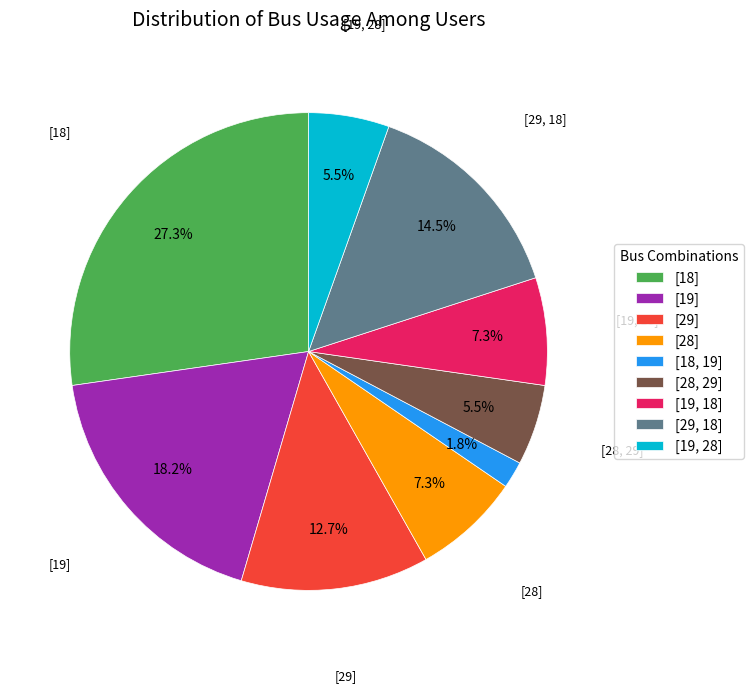

What is the total percentage of [29] and [19, 28]?

18.2%